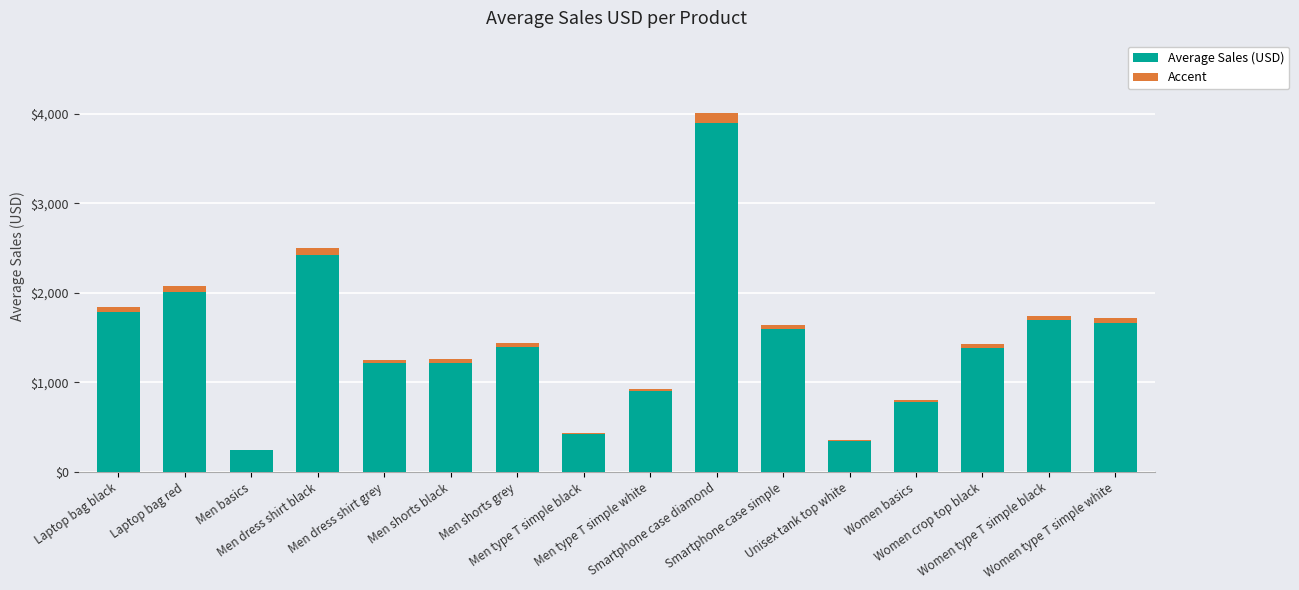

At Women crop top black, list the series in order from smallest to largest.

Accent, Average Sales (USD)